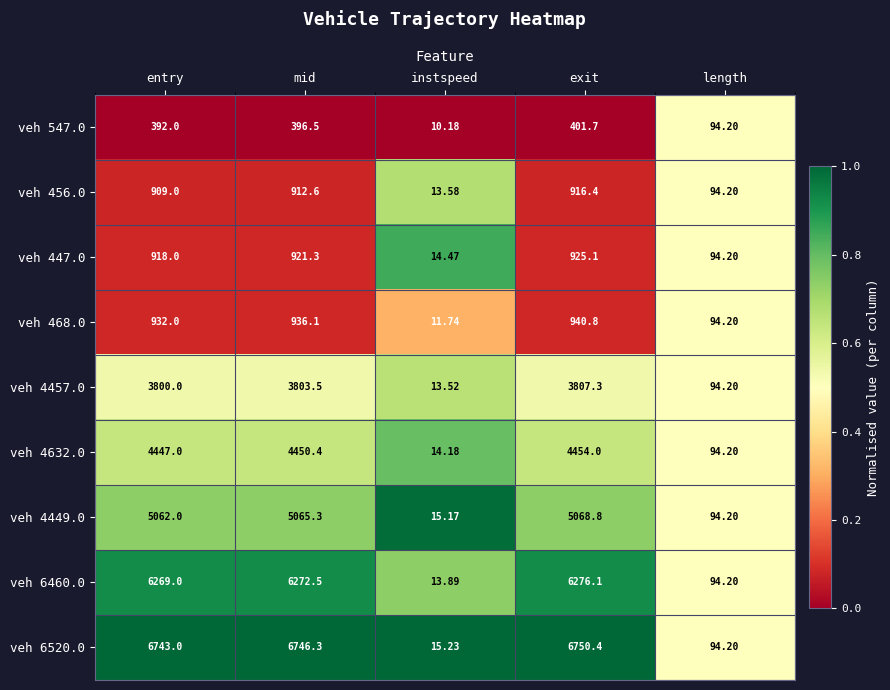

At mid, list the series in order from smallest to largest.

veh 547.0, veh 456.0, veh 447.0, veh 468.0, veh 4457.0, veh 4632.0, veh 4449.0, veh 6460.0, veh 6520.0